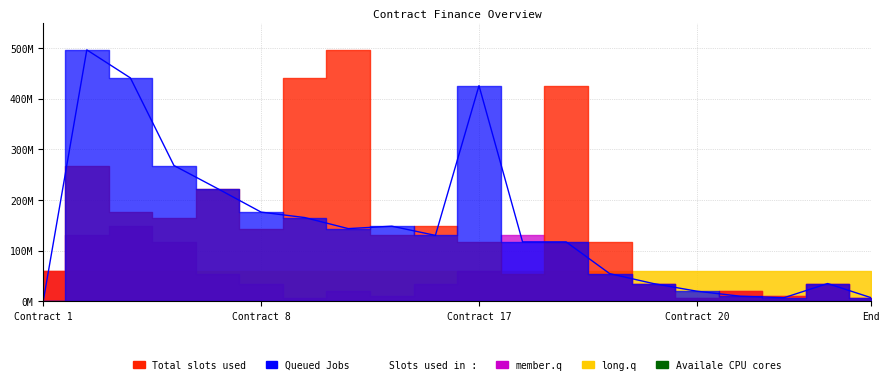

The member.q series shows 35000000 at 6. True or false?

True